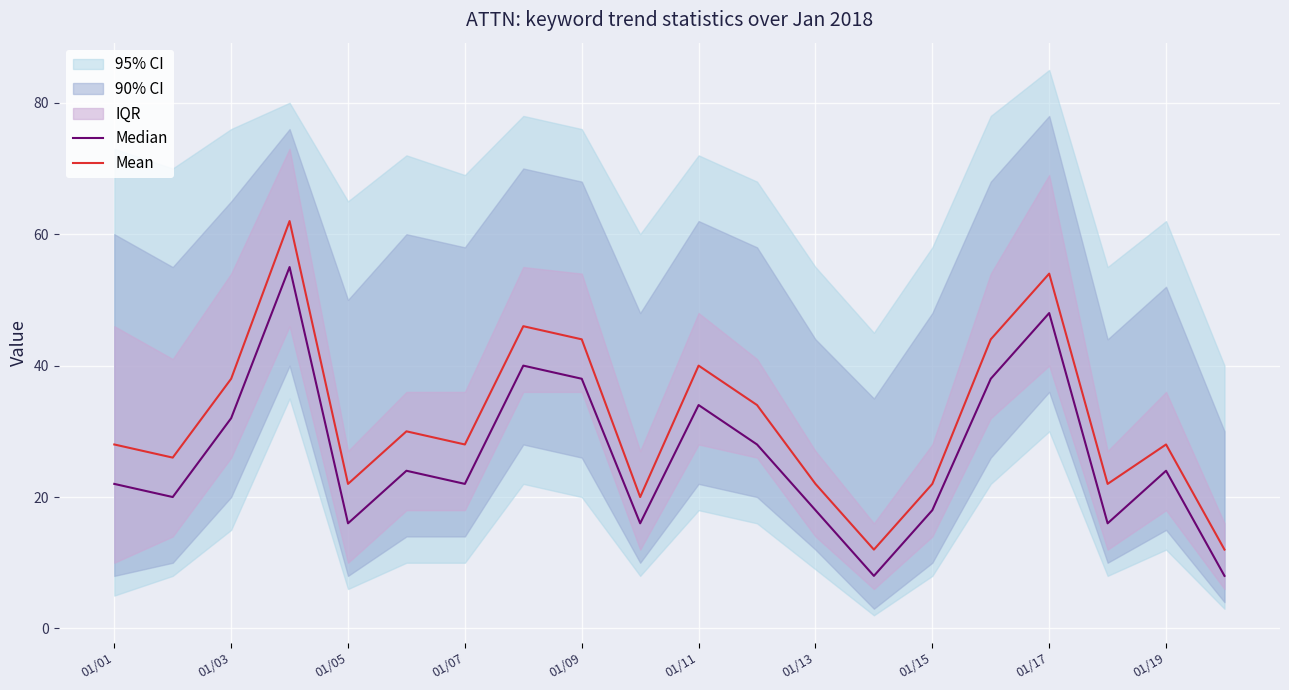

Is it true that Mean equals 38 at 01/05?

False